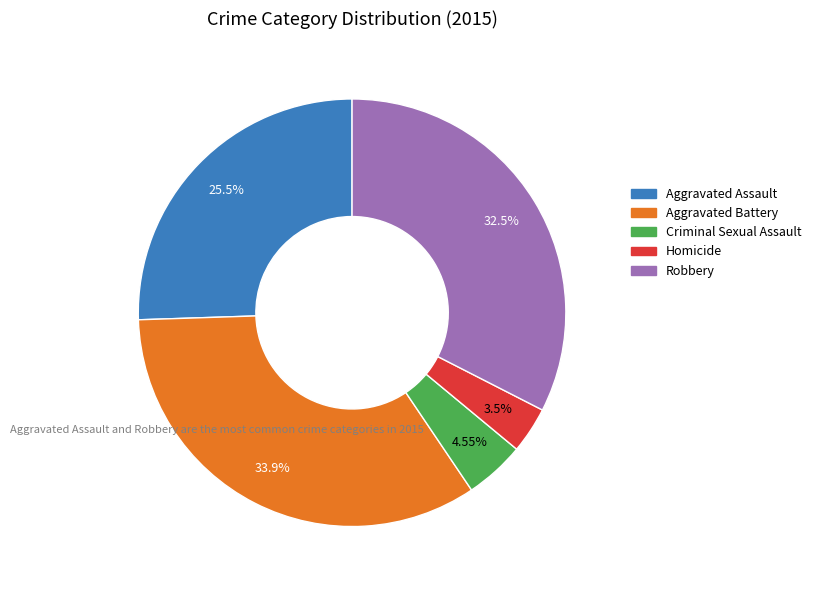

To the nearest percent, what is the combined percentage of Aggravated Assault and Criminal Sexual Assault?

30%